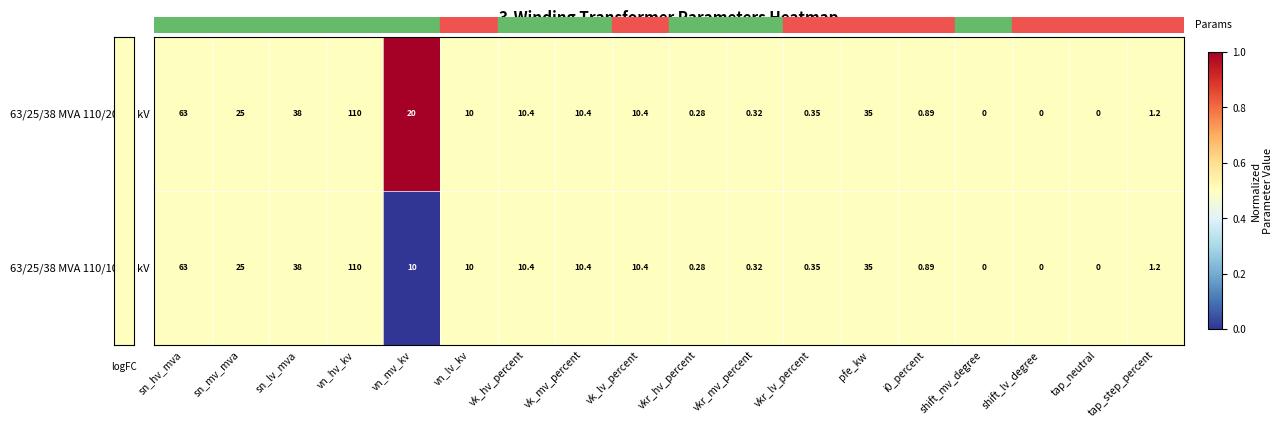

At which category is the sum across all series the highest?

vn_hv_kv